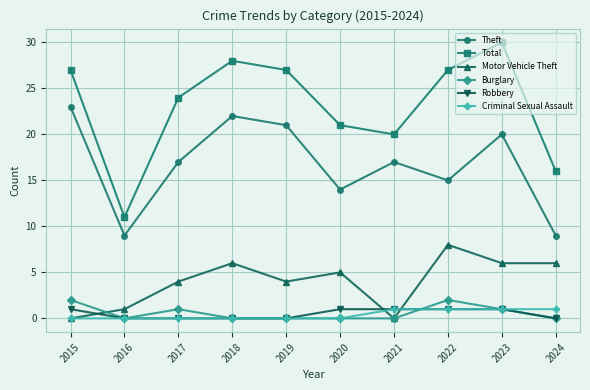

What is the value of the Total point at the 1st from the left?

27